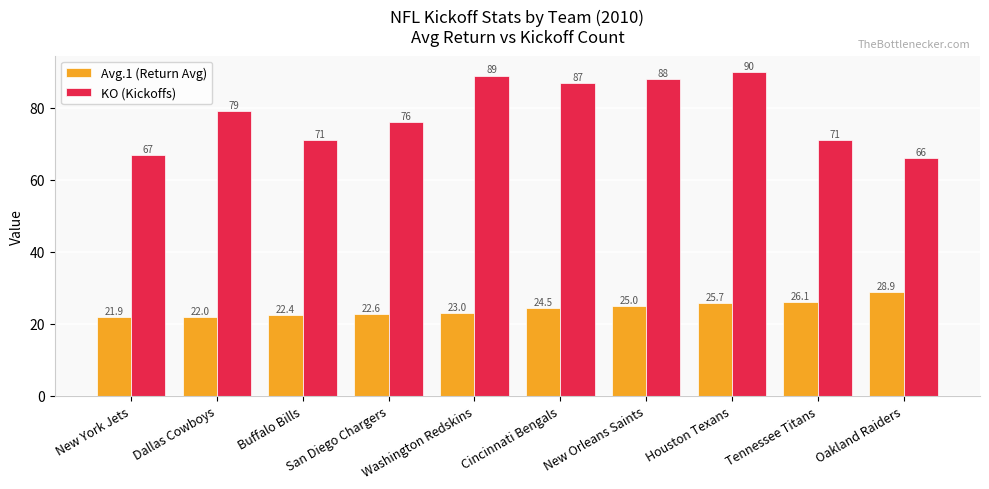

What is the label of the 5th bar from the left?

Washington Redskins